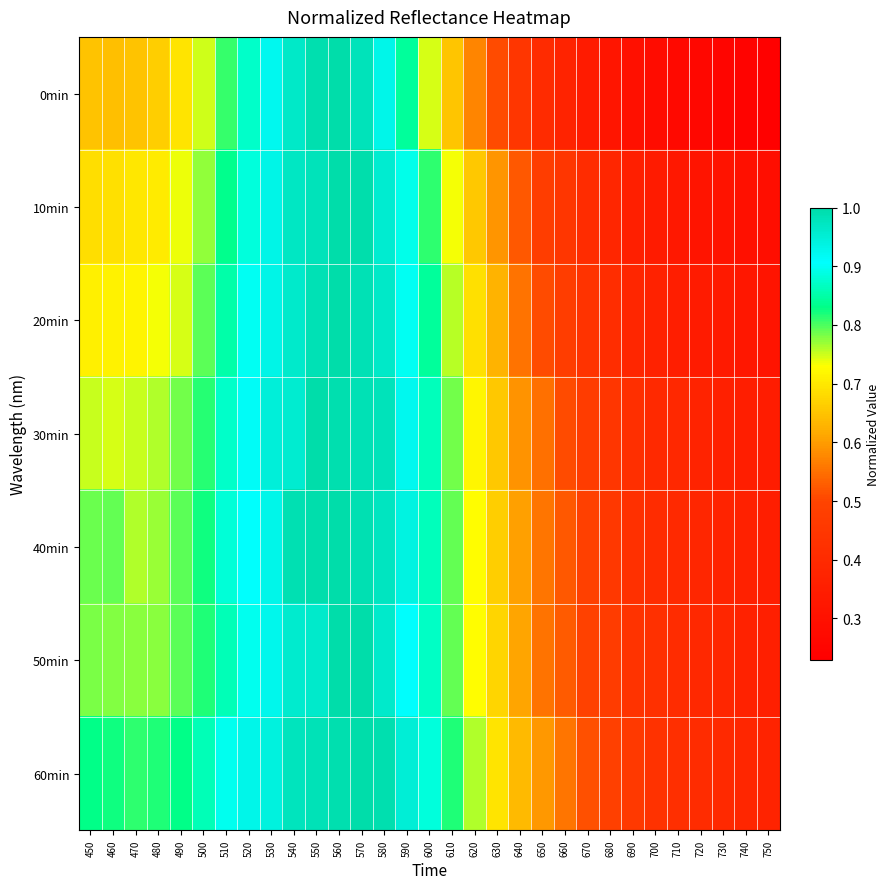

Which has a higher value, 590 or 740?

590